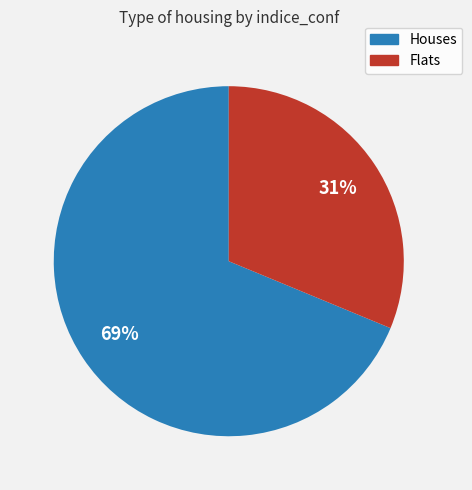

To the nearest percent, what is the difference between the Flats and Houses slice percentages?

38%